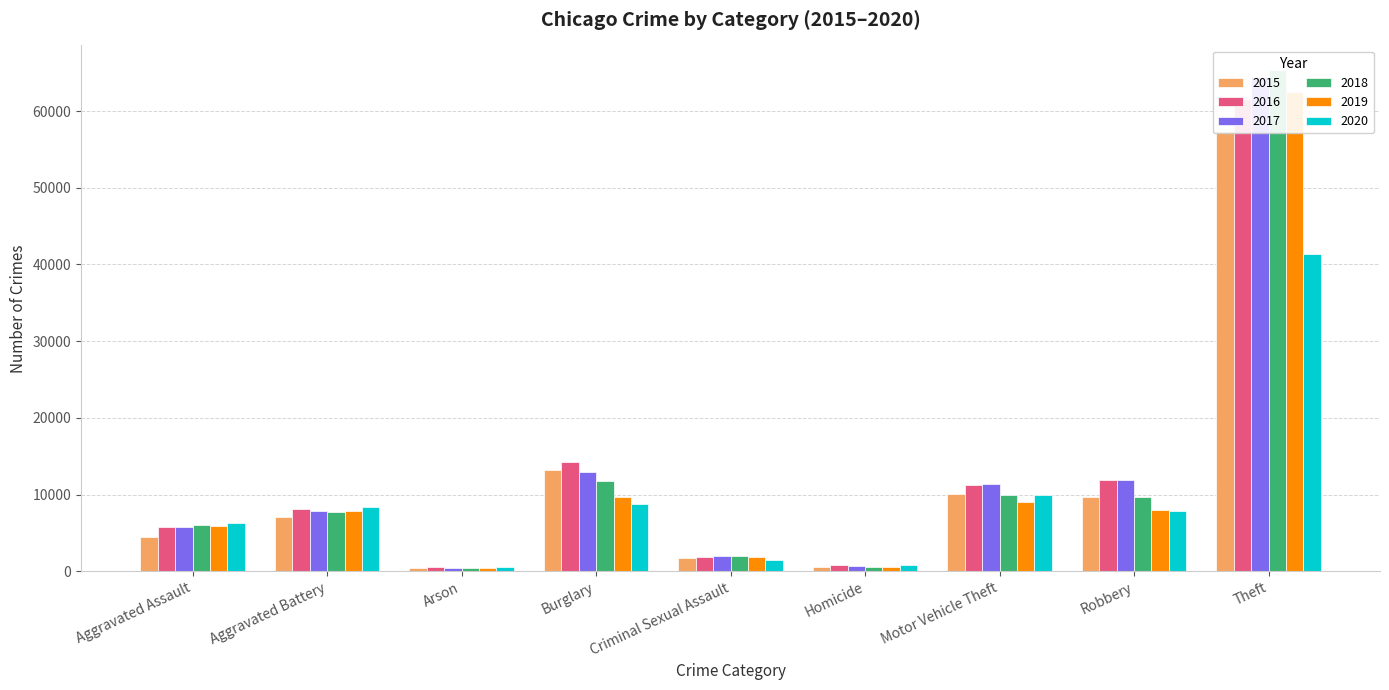

Is the value of 2015 at Aggravated Assault greater than the value of 2017 at Theft?

No